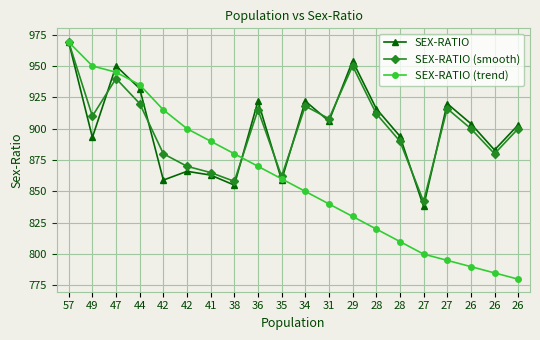

True or false: SEX-RATIO (trend) has more than 0 points higher than both neighbors.

False